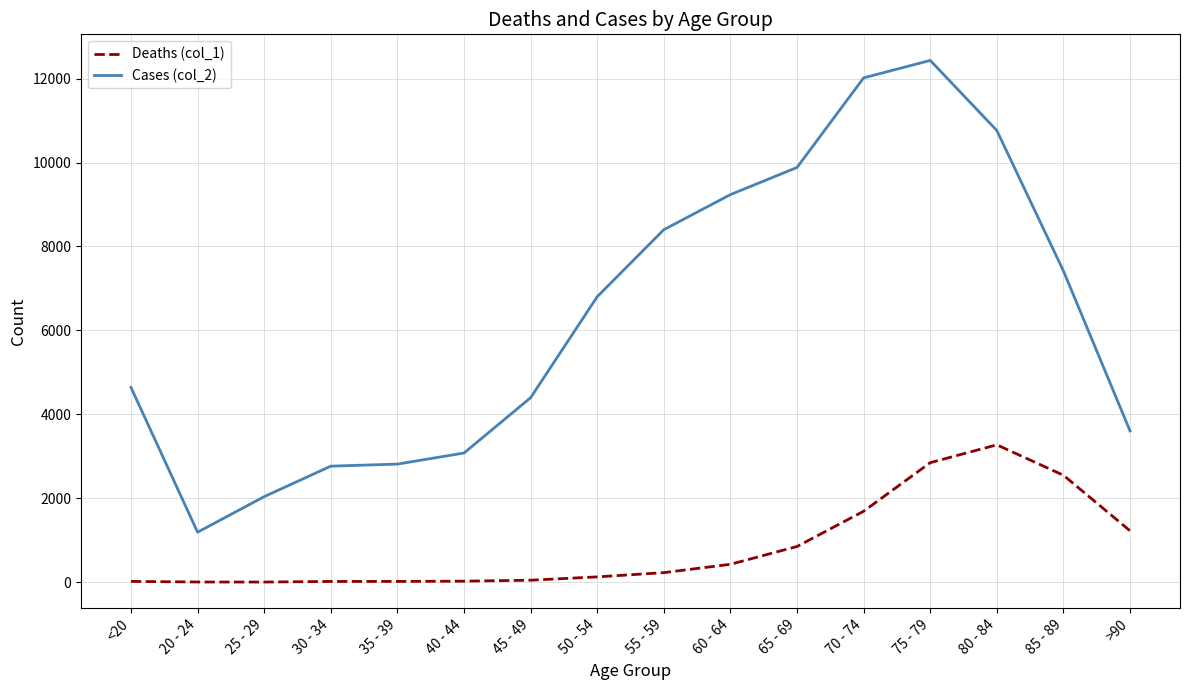

Which series has the widest spread of values?

Cases (col_2)